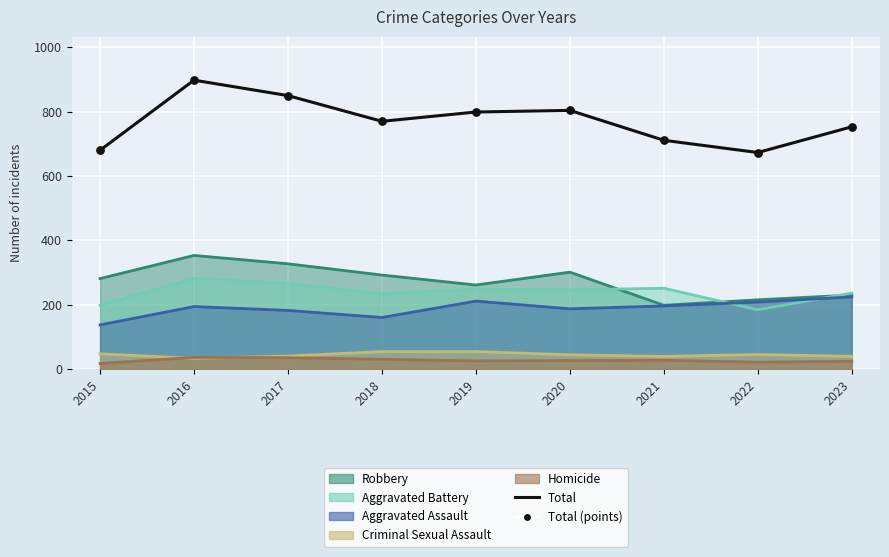

Which has a higher value, 2016 or 2015?

2016